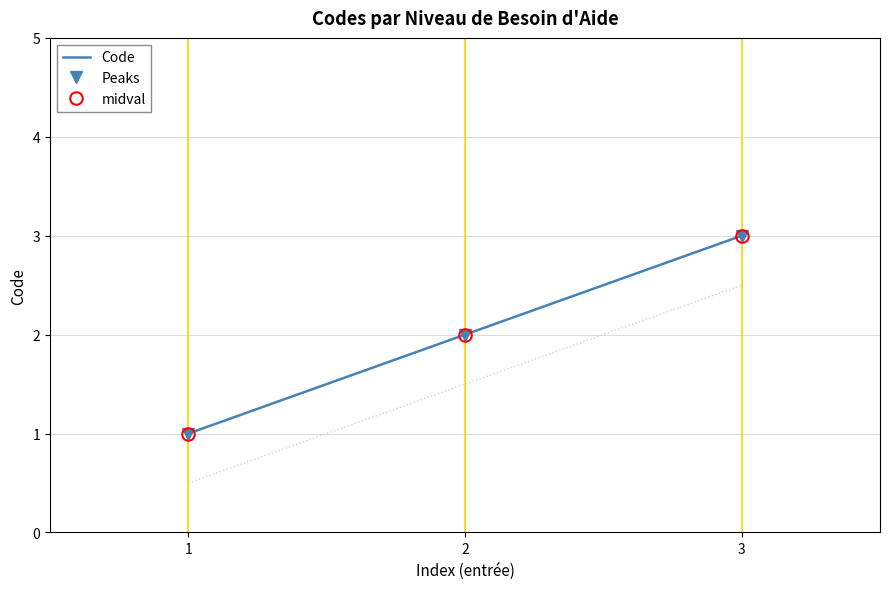

What is the sum of all Peaks values?

6